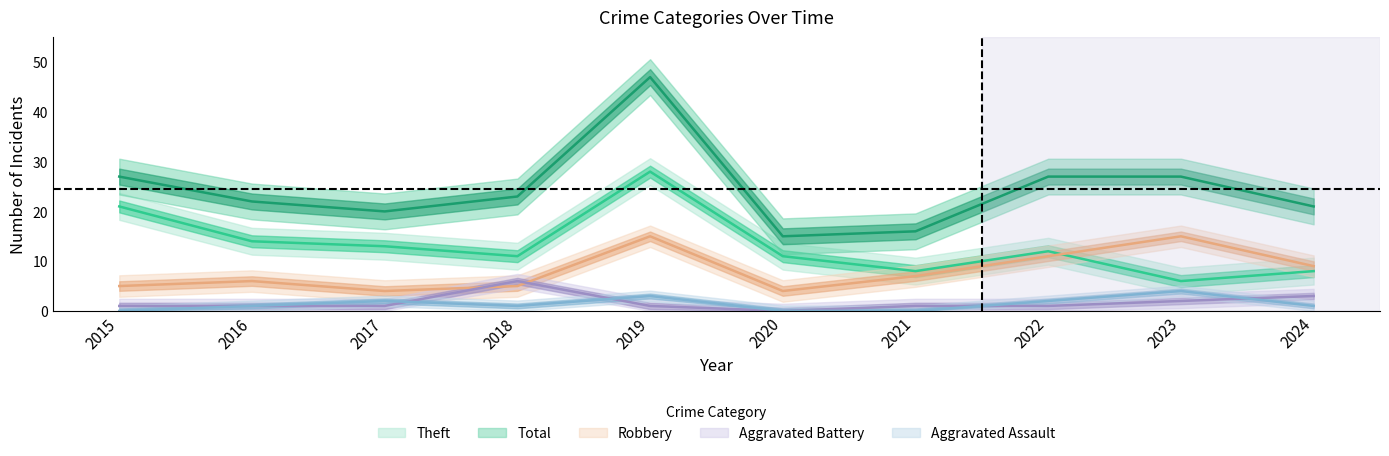

Does the chart display data point markers on the line(s)?

No